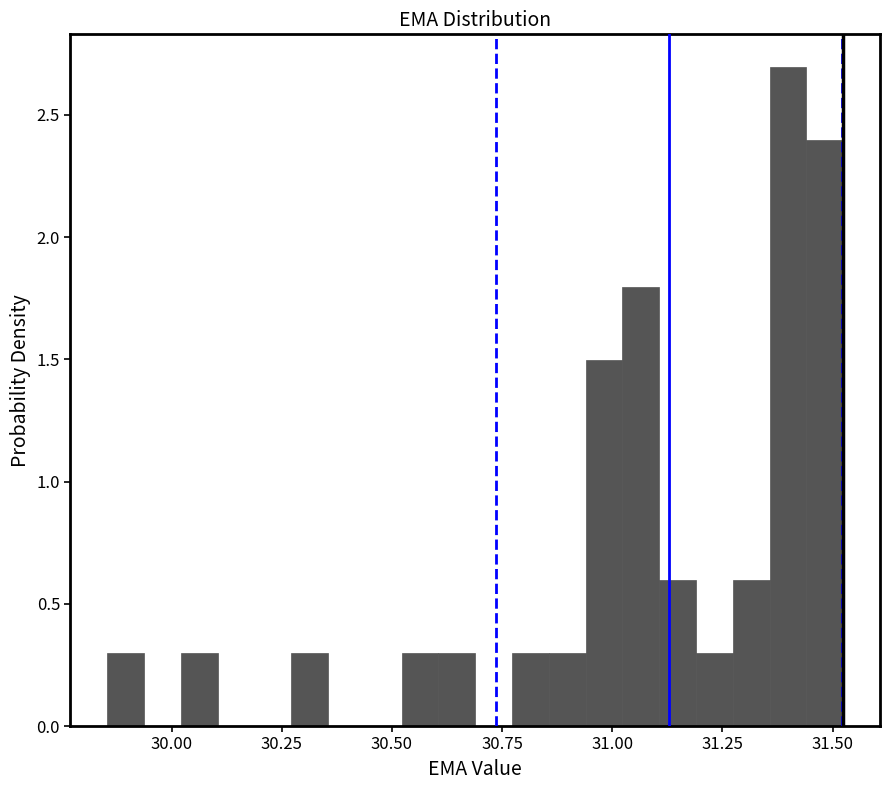

Read against the x-axis, roughly where is the centre of the tallest bar?

31.40